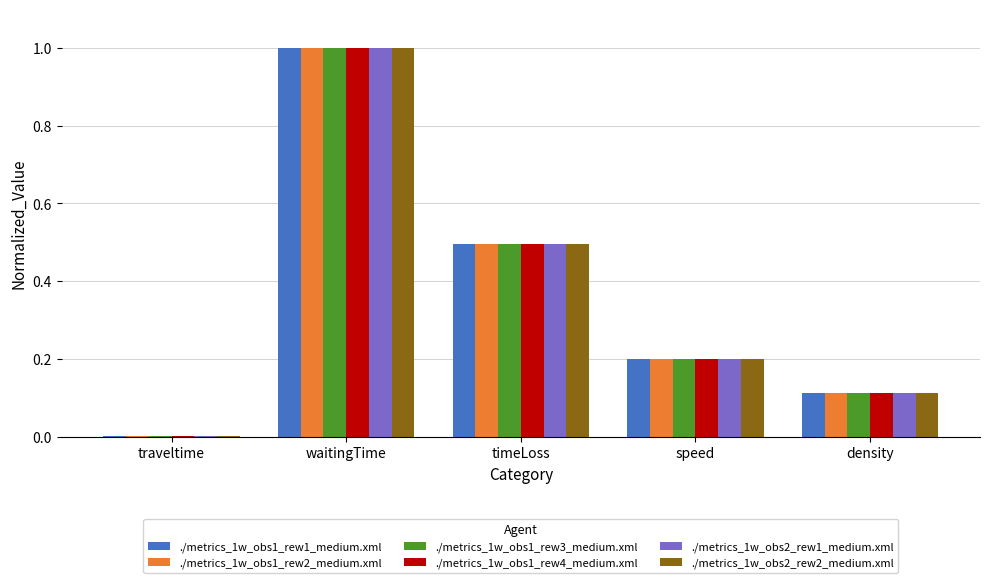

The ./metrics_1w_obs1_rew1_medium.xml series shows 0.7 at timeLoss. True or false?

False